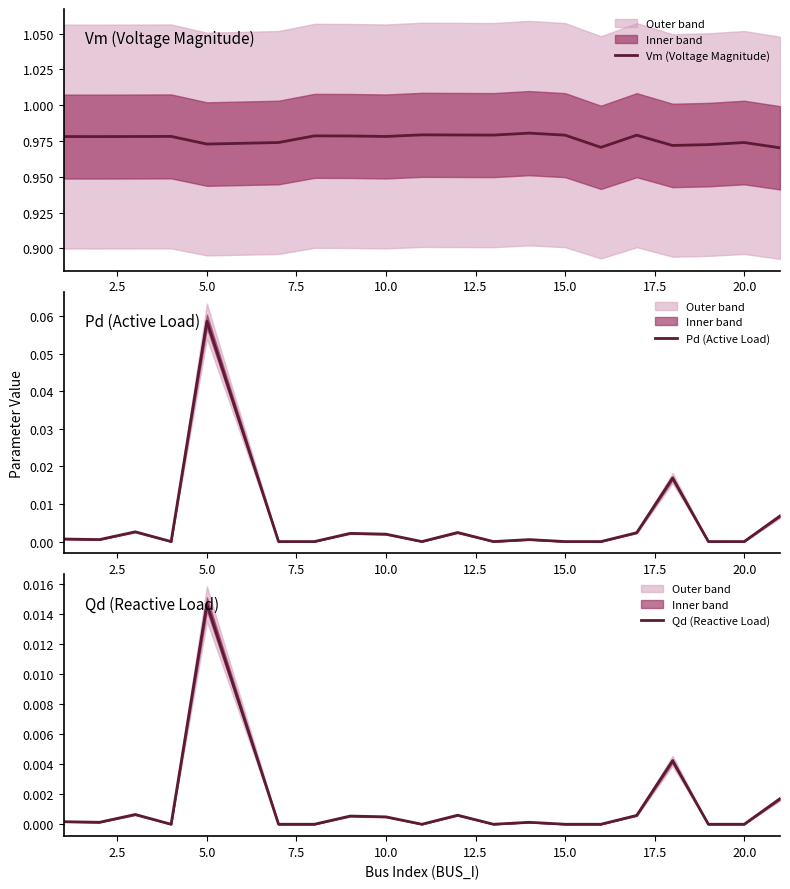

What is the total value across all series at 10.0?

1.0